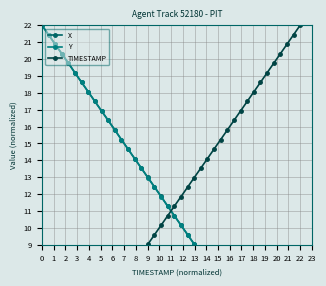

What is the value of the Y point at the 18th from the left?

12.4